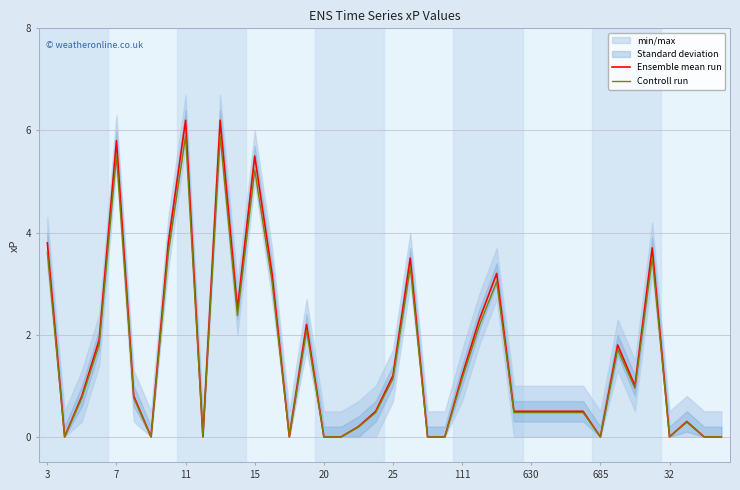

Which series has the largest total across all categories?

Ensemble mean run